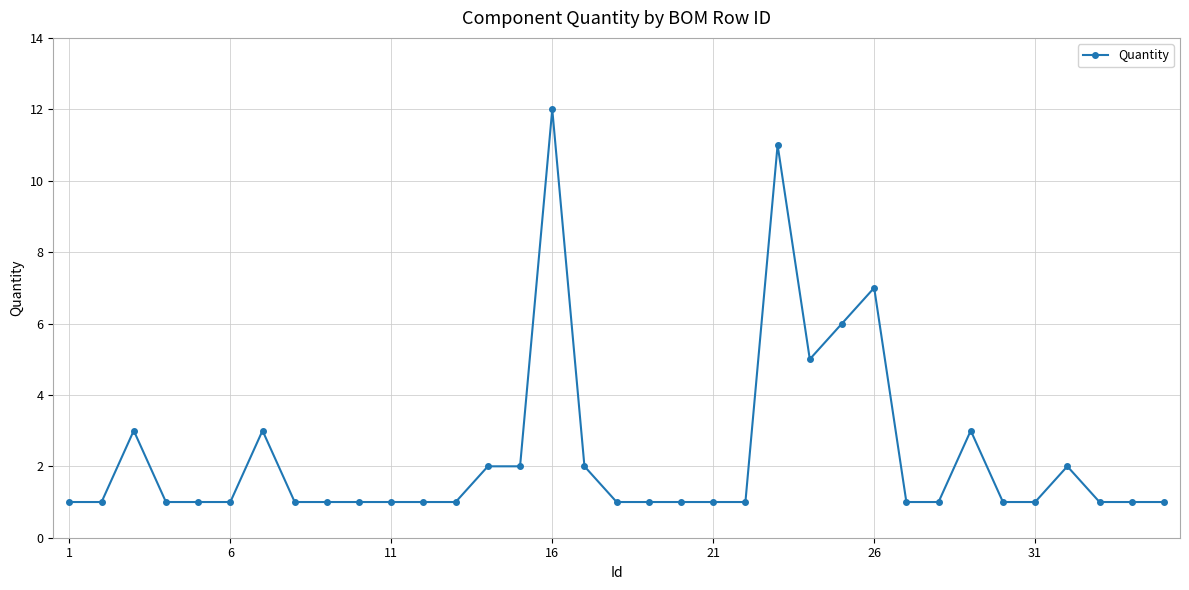

How many data points does each series have?

35